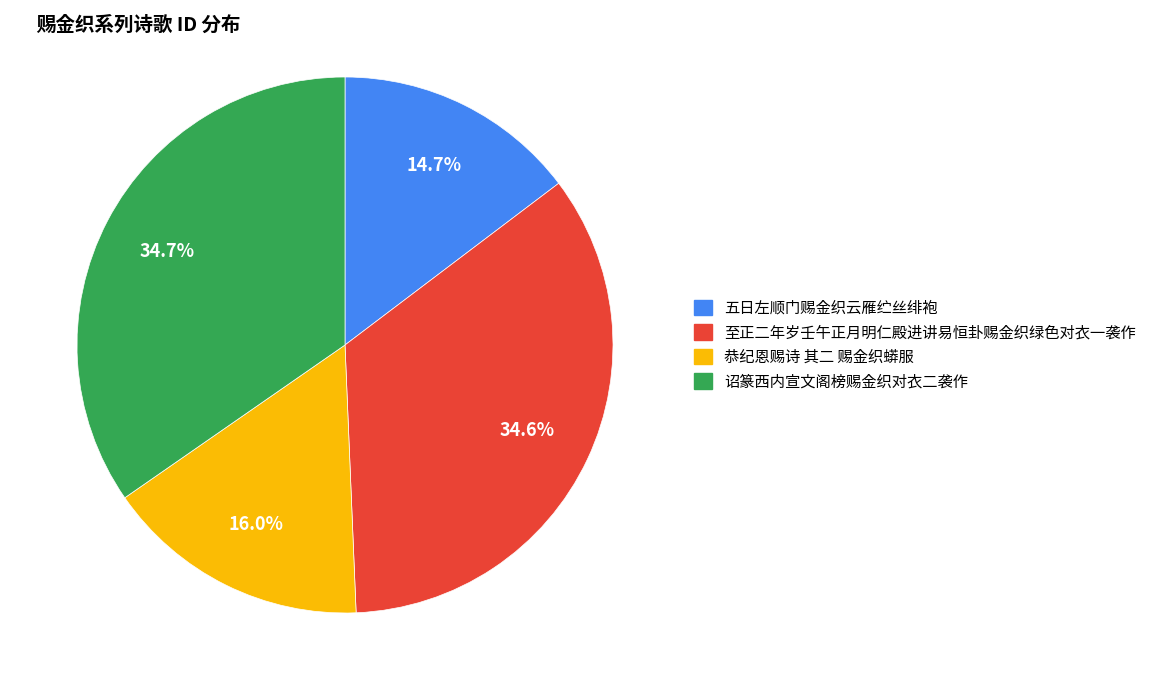

What is the ratio of the value at 恭纪恩赐诗 其二 赐金织蟒服 to the value at 五日左顺门赐金织云雁纻丝绯袍?

1.1